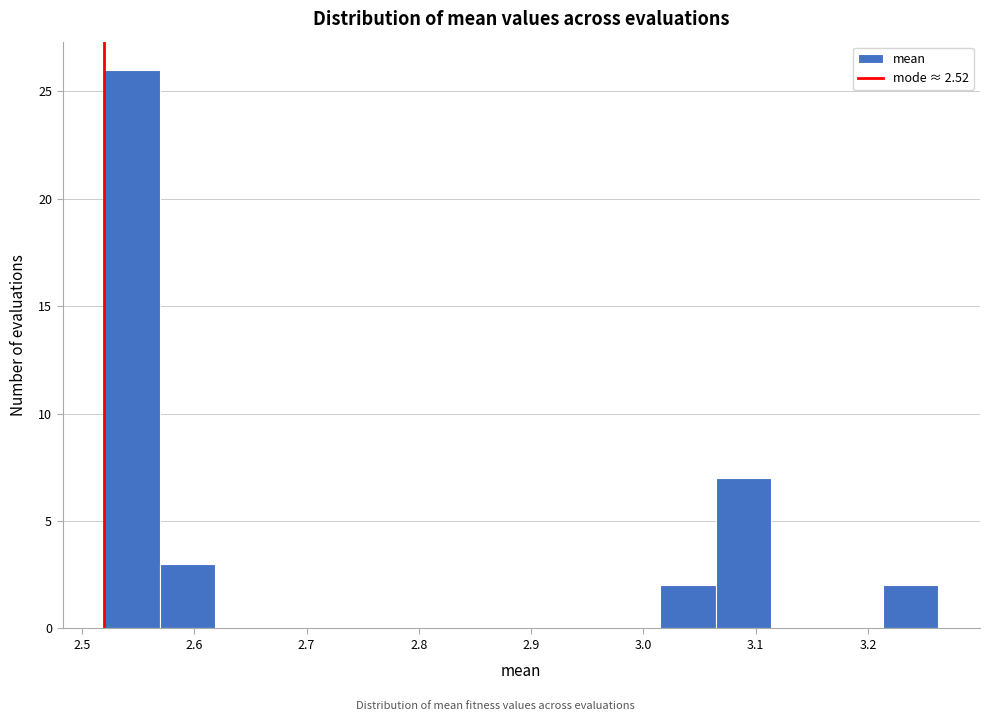

How tall is the bar that spans 3.01 to 3.06 on the x-axis? Neither the bar edges nor the heights are printed on the chart, so give them approximately, as read against the axes.

2